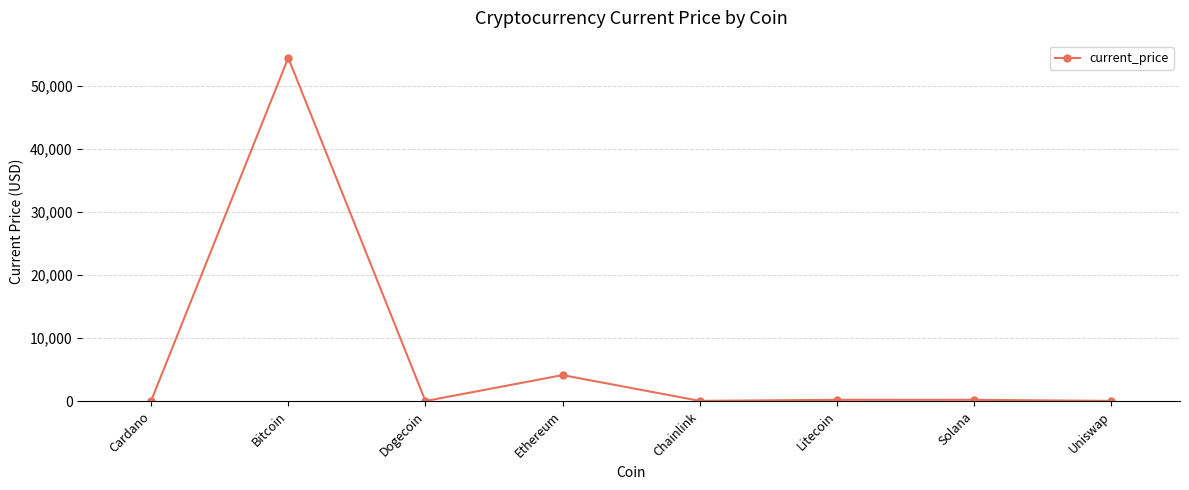

Read the value at Bitcoin.

54445.0